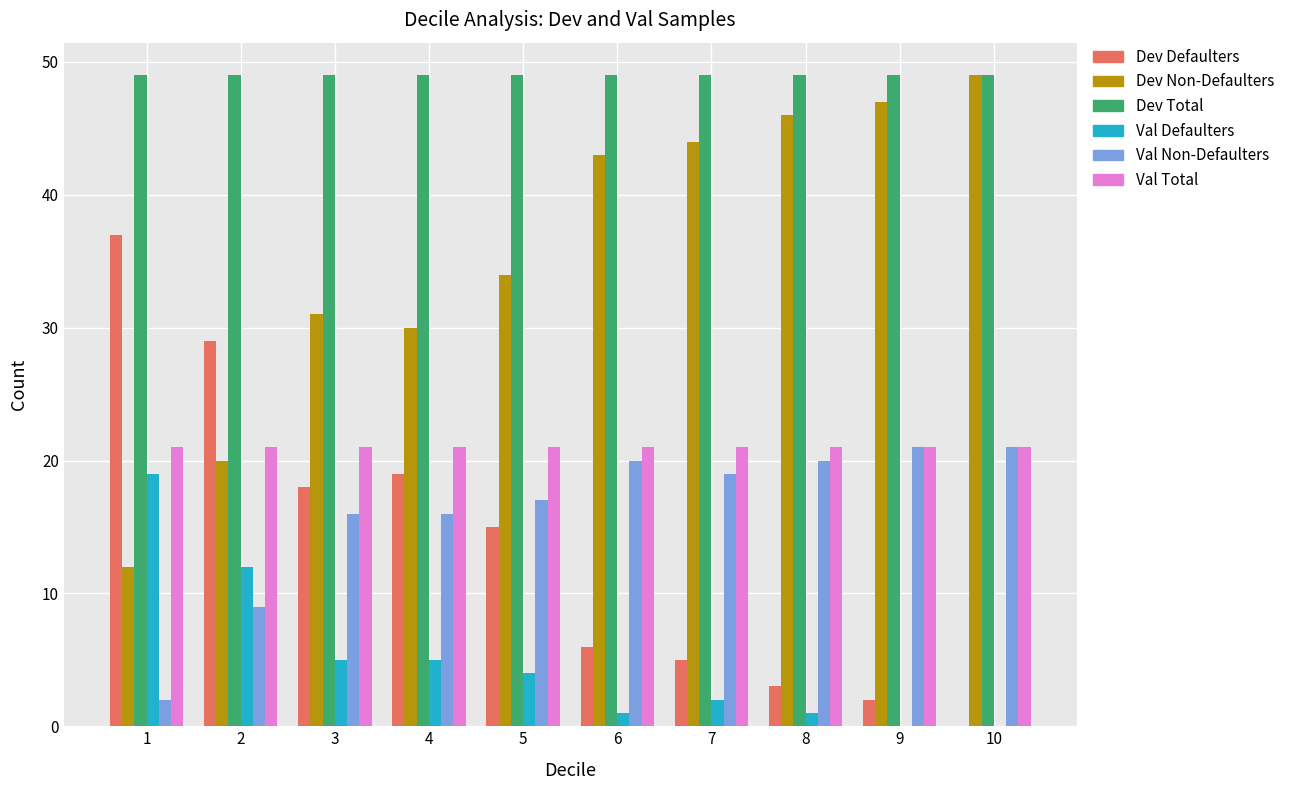

True or false: Val Non-Defaulters has a value of 6 at 4.

False